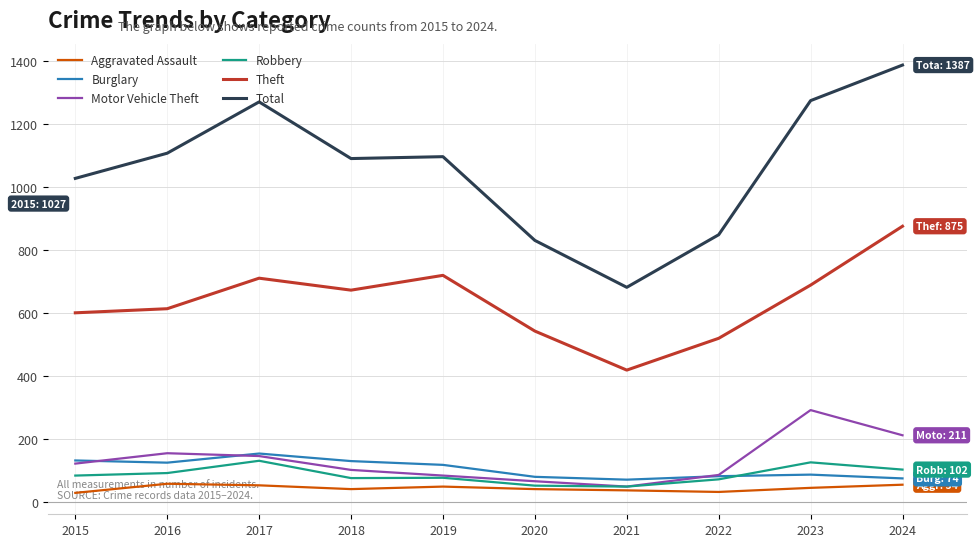

How many lines are shown in the chart?

6